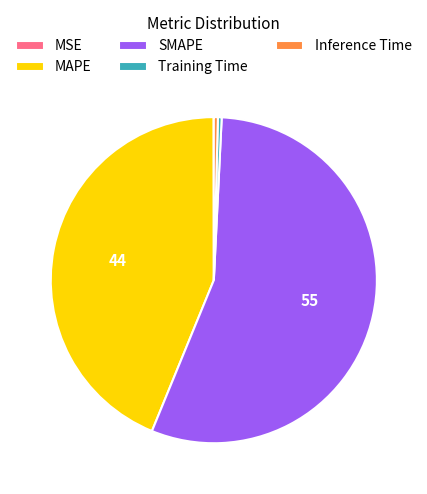

What is the ratio of the value at SMAPE to the value at MAPE?

1.3